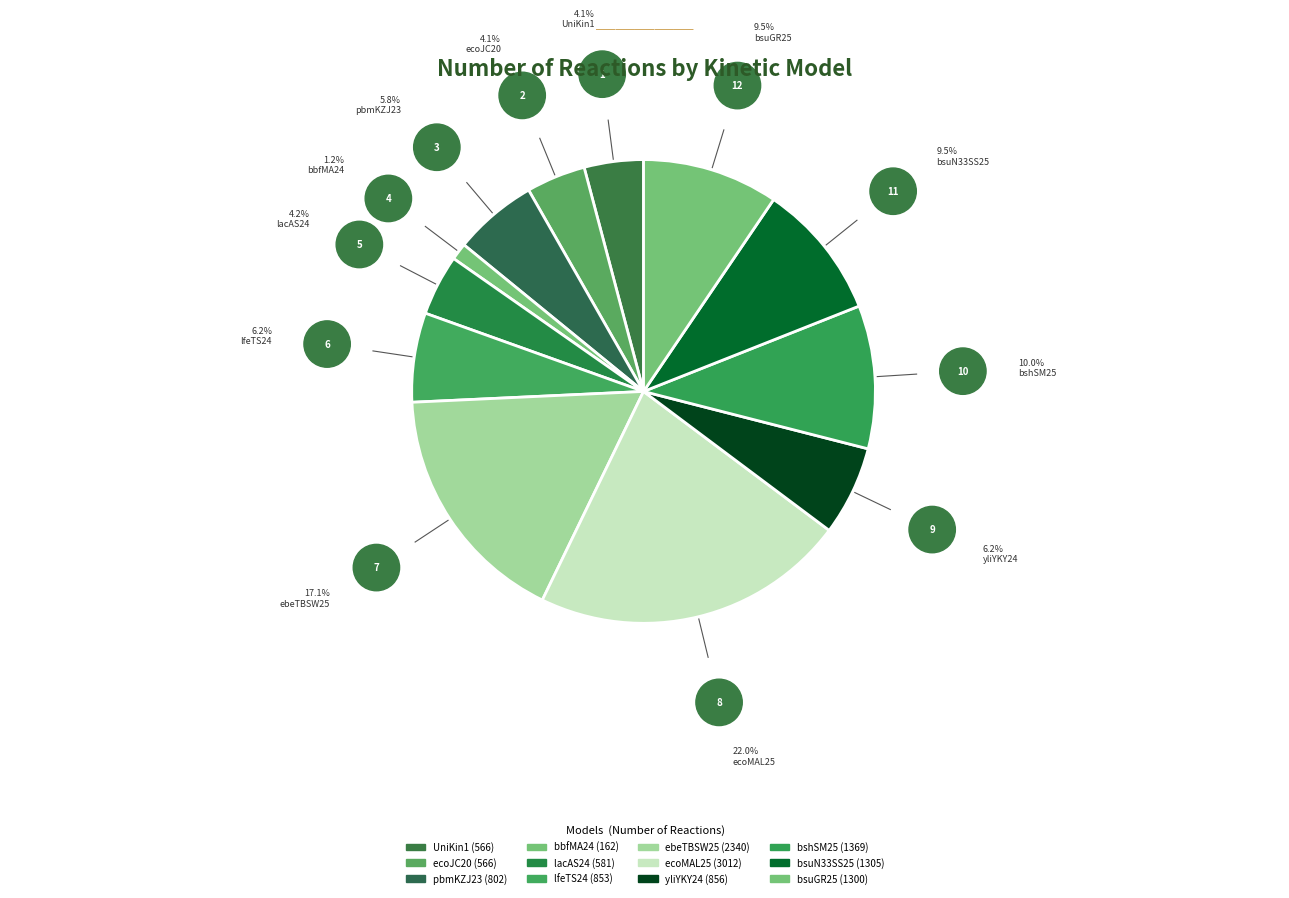

Is there a majority slice in this chart?

No